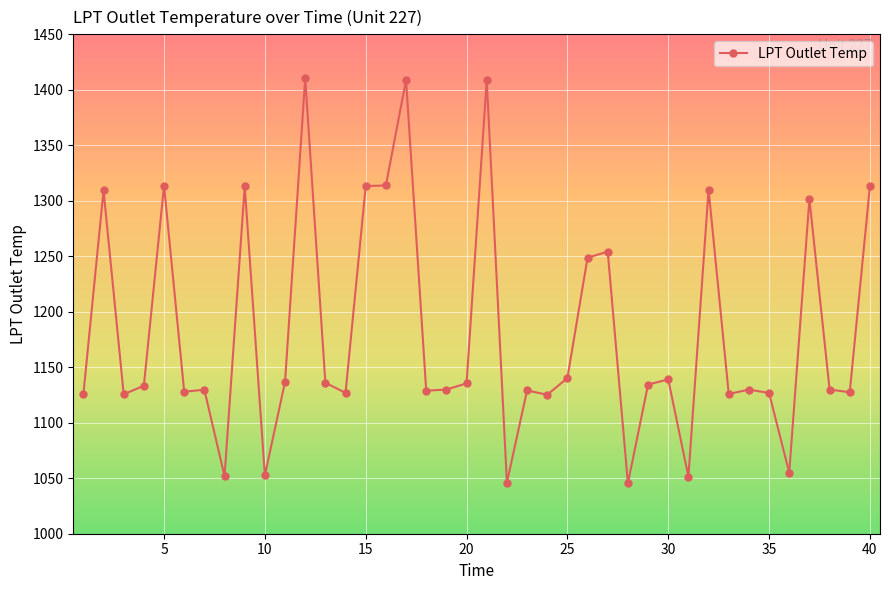

What is the difference between the maximum and minimum values?

365.1